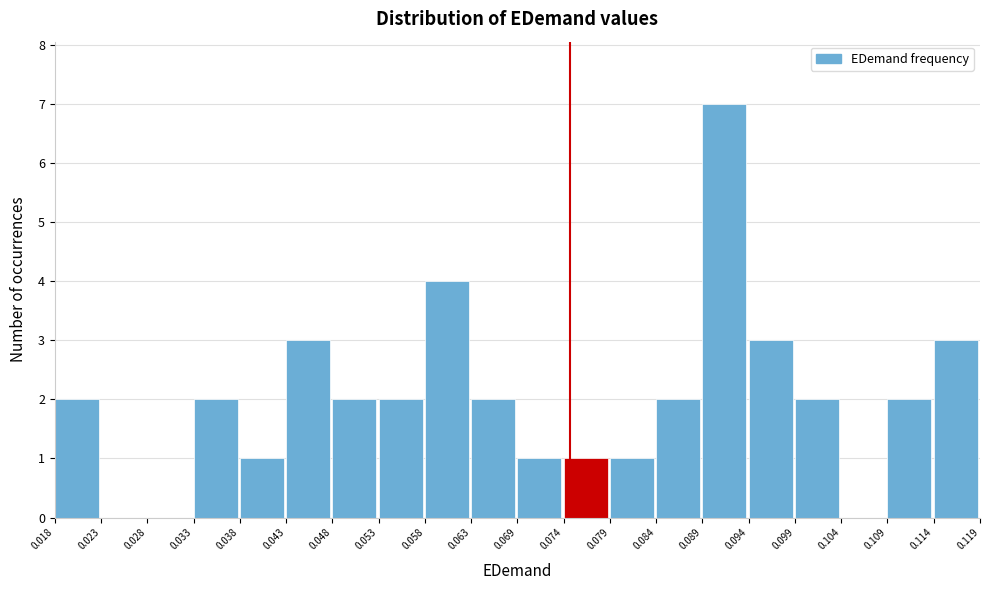

Over which range of the x-axis is the bar tallest?

0.089 to 0.094